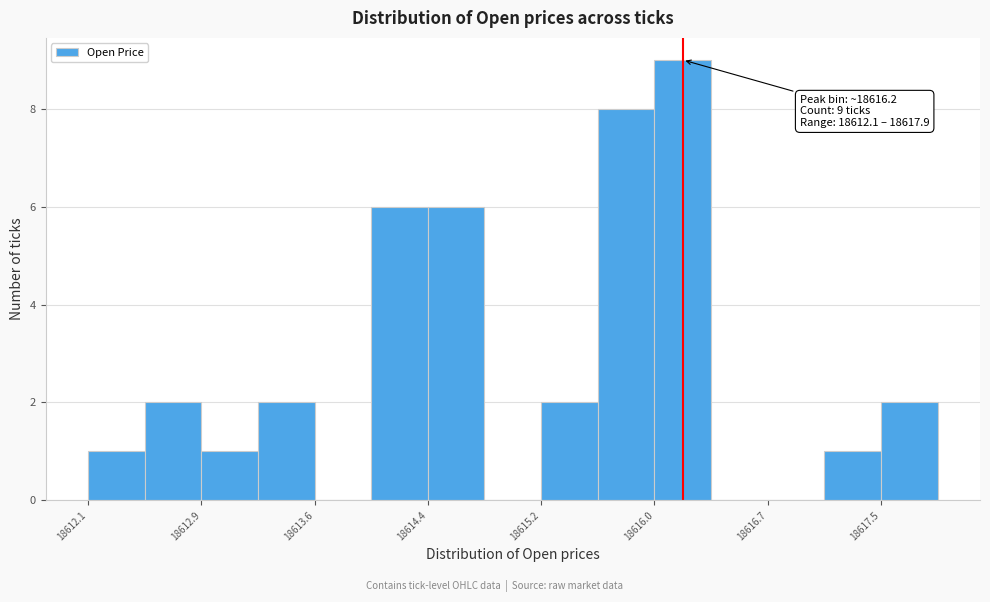

Around what value on the x-axis is the tallest bar? Give the approximate position of its centre, as read against the axis.

18616.2